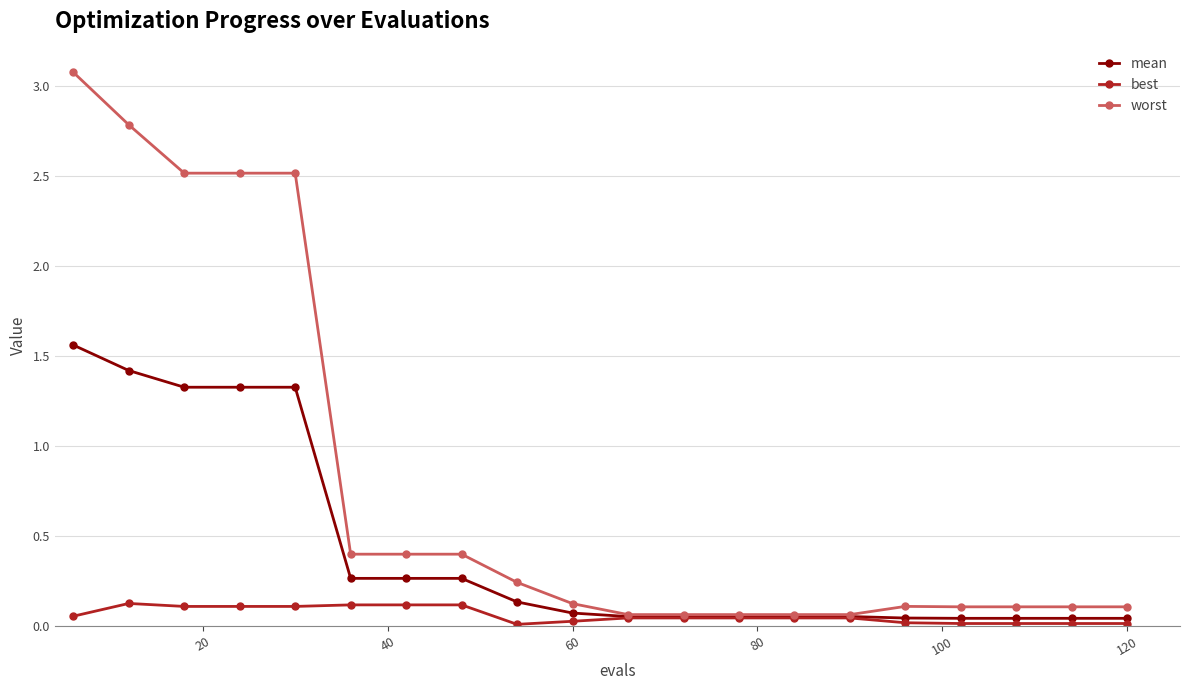

What is the average value of the mean series?

0.4